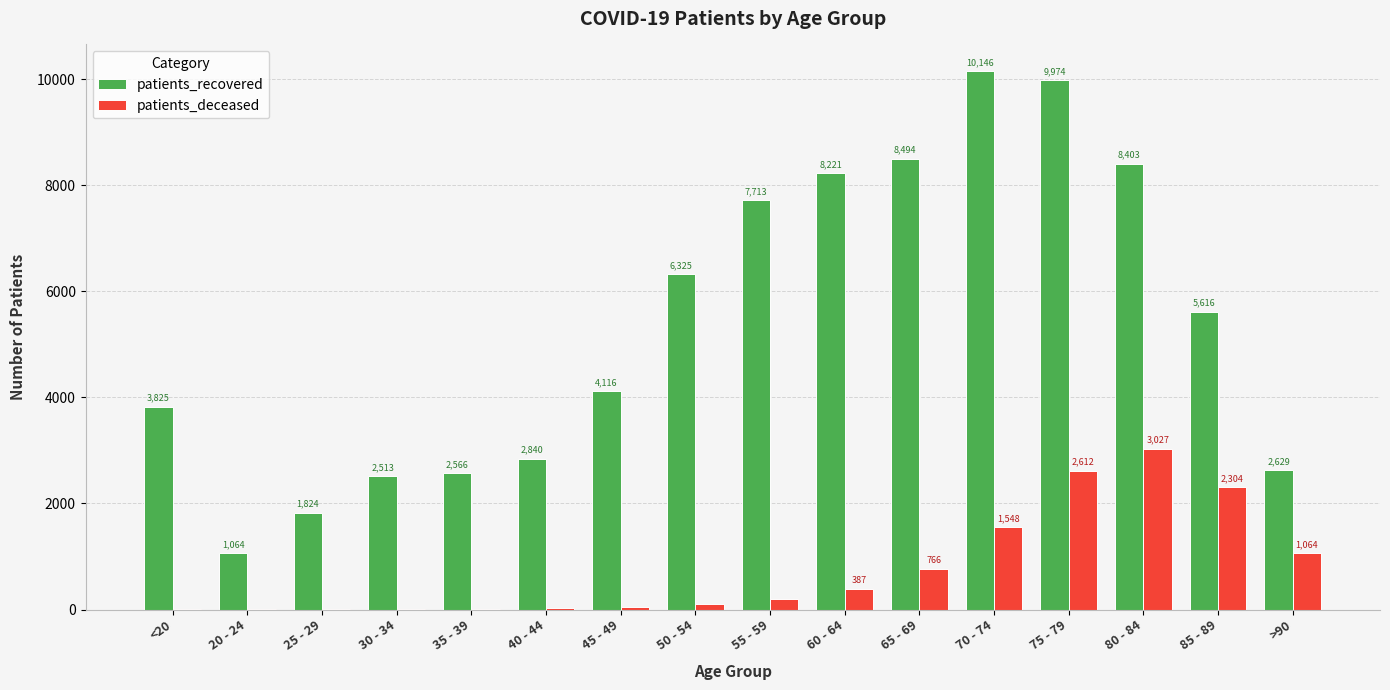

Is the value of patients_recovered at 85 - 89 greater than the value of patients_deceased at 55 - 59?

Yes